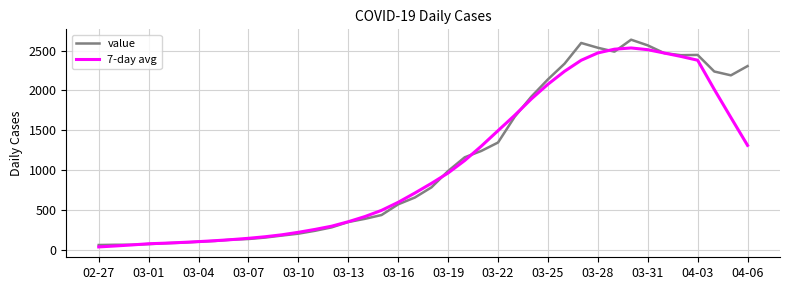

What is the greatest value displayed?

2637.0